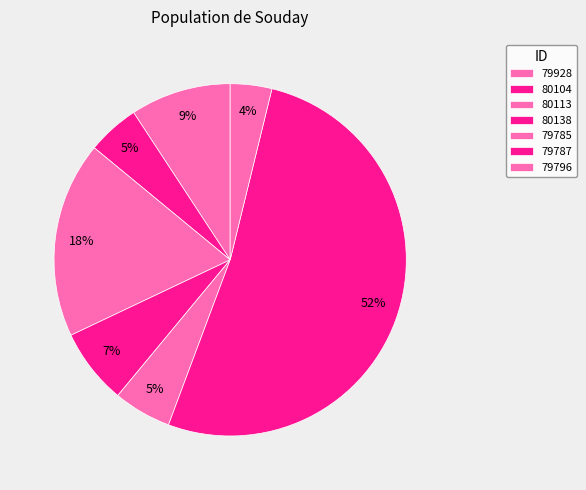

Is it true that 79928 is 9% of the pie?

True